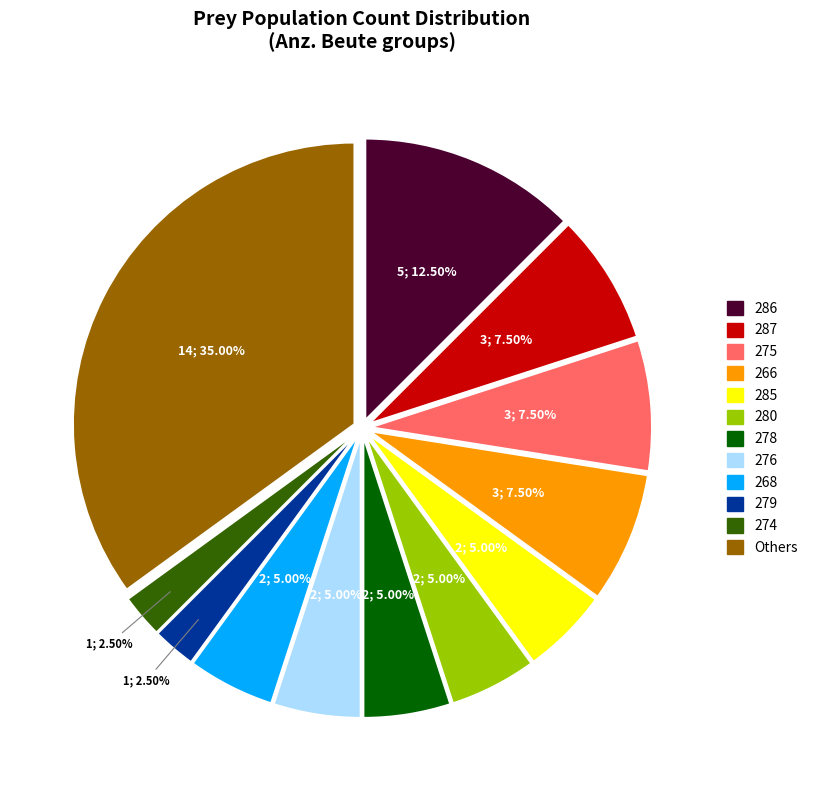

Is there a majority slice in this chart?

No